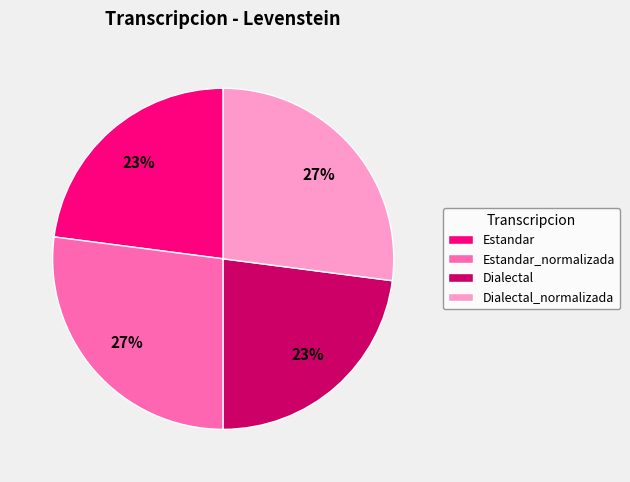

What is the ratio of the value at Estandar_normalizada to the value at Dialectal?

1.2